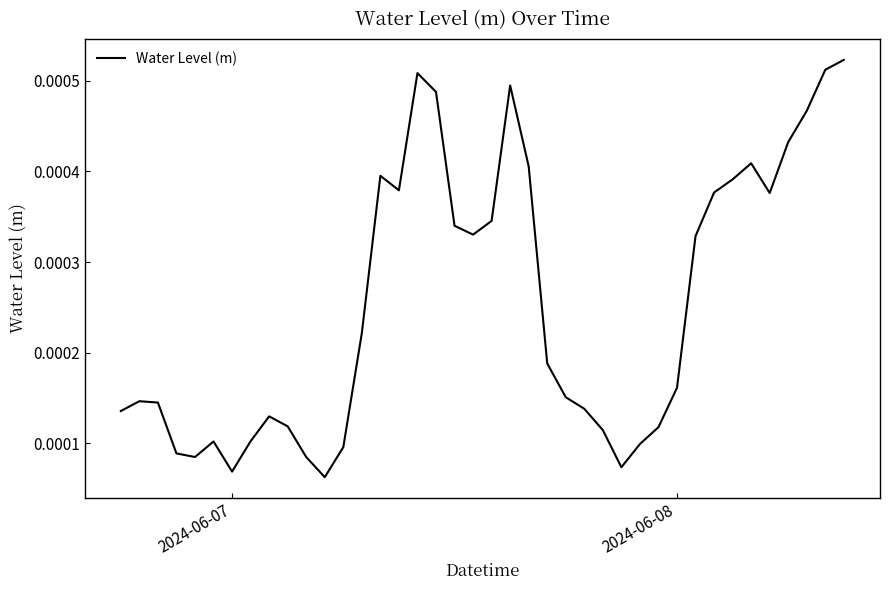

How many lines are shown in the chart?

1